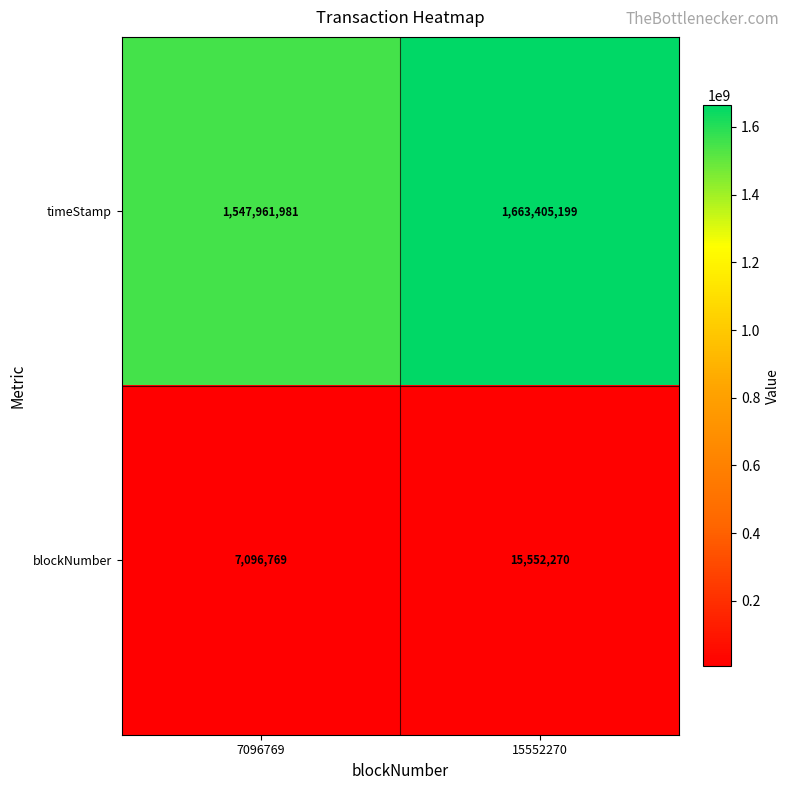

At which label is blockNumber closest to 11324519?

7096769